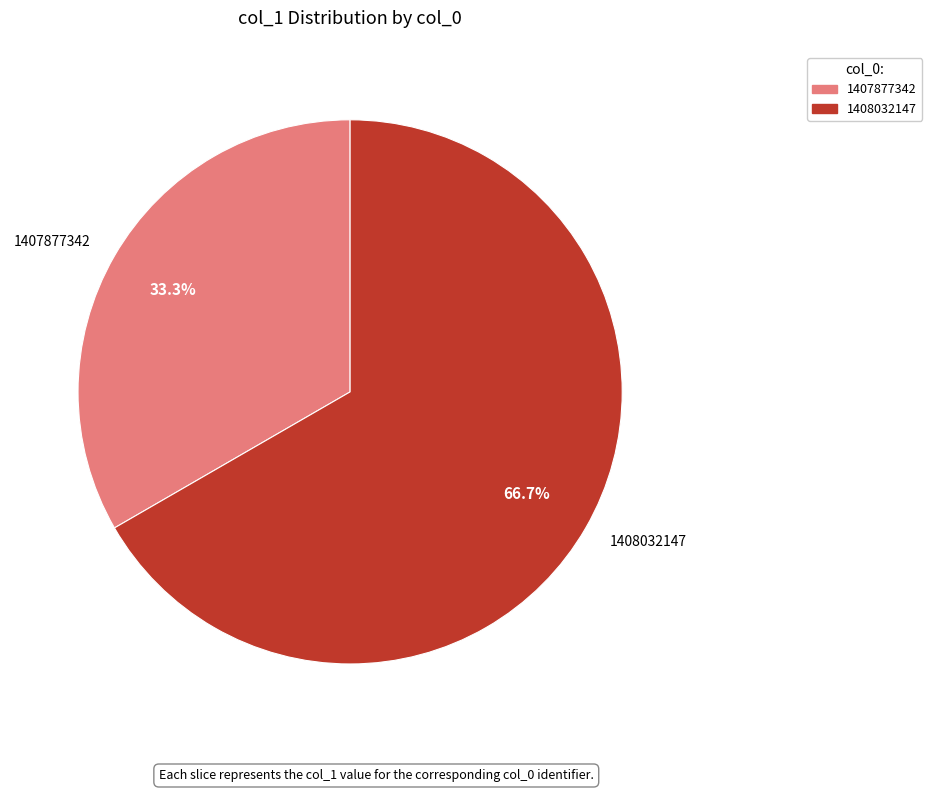

To the nearest percent, what portion does 1408032147 represent?

67%